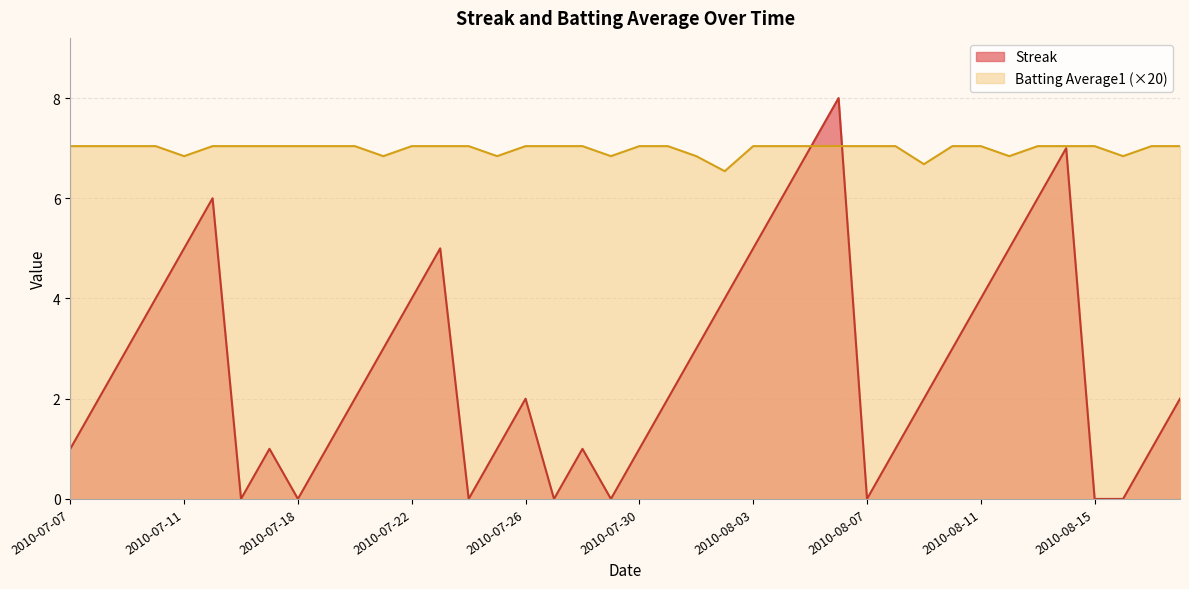

Which series has the widest spread of values?

Streak